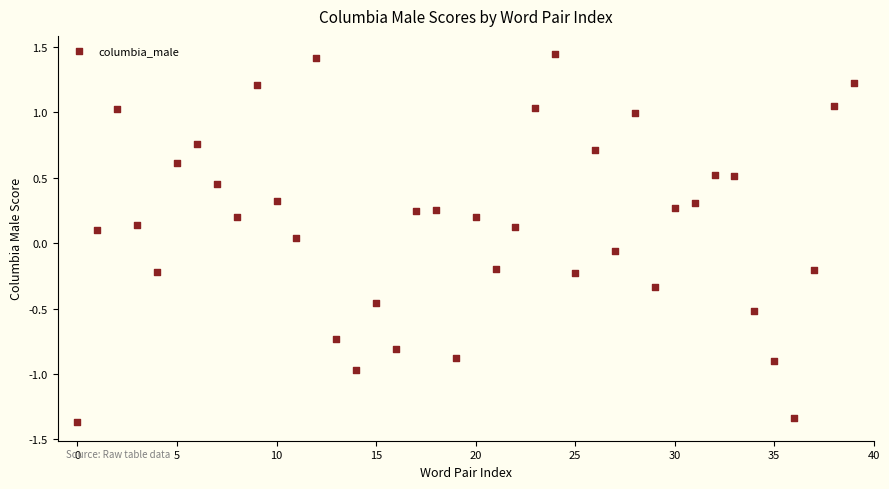

What is the range of Y values (max minus min)?

2.8